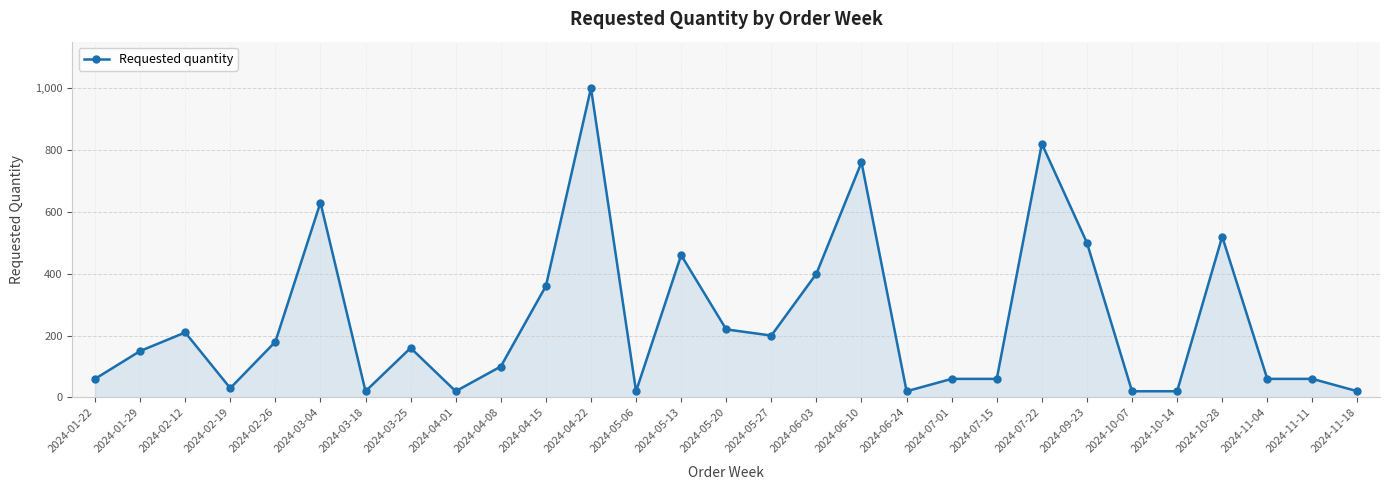

Which has a higher value, 2024-04-22 or 2024-07-01?

2024-04-22